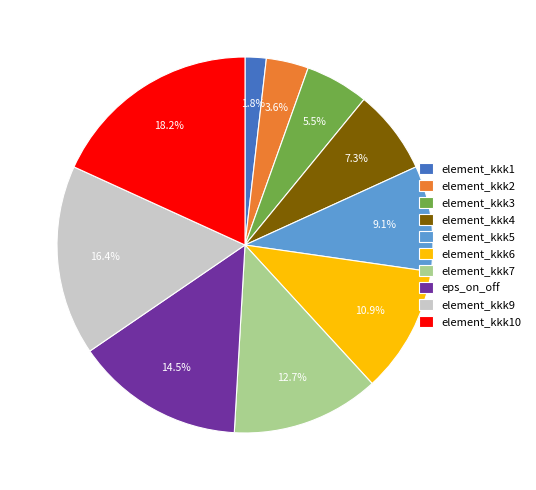

To the nearest percent, what is the difference between the largest and smallest slice percentages?

16%